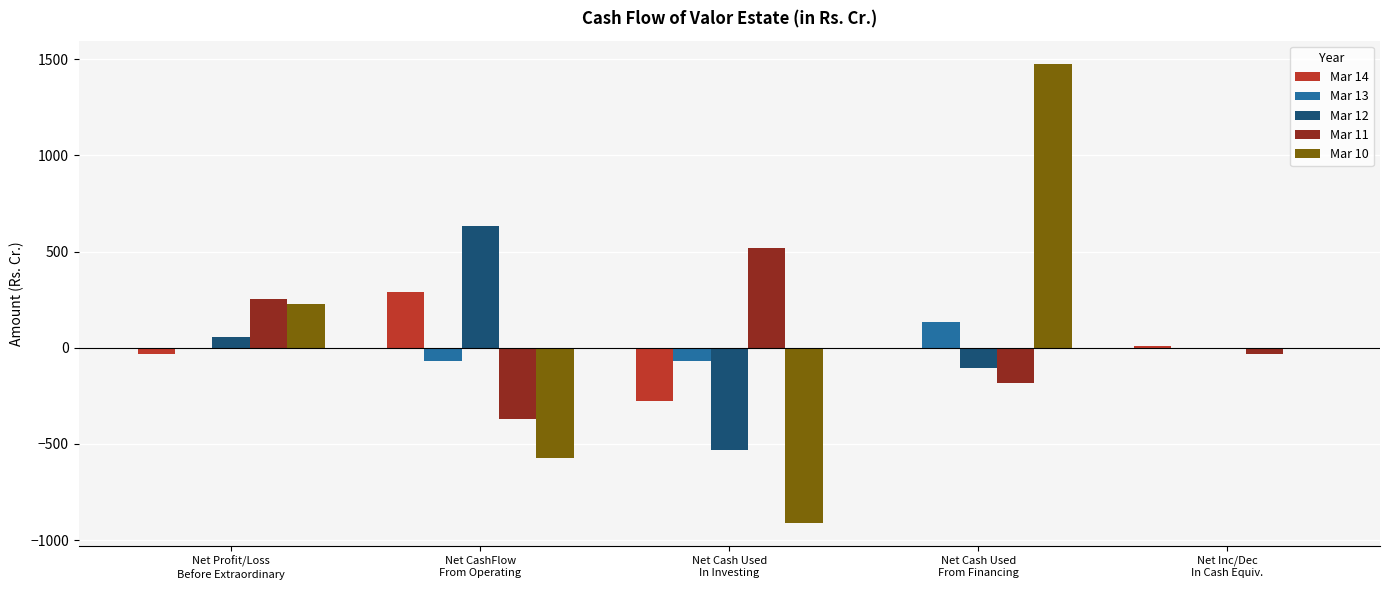

What is the average value of the Mar 14 series?

-2.4